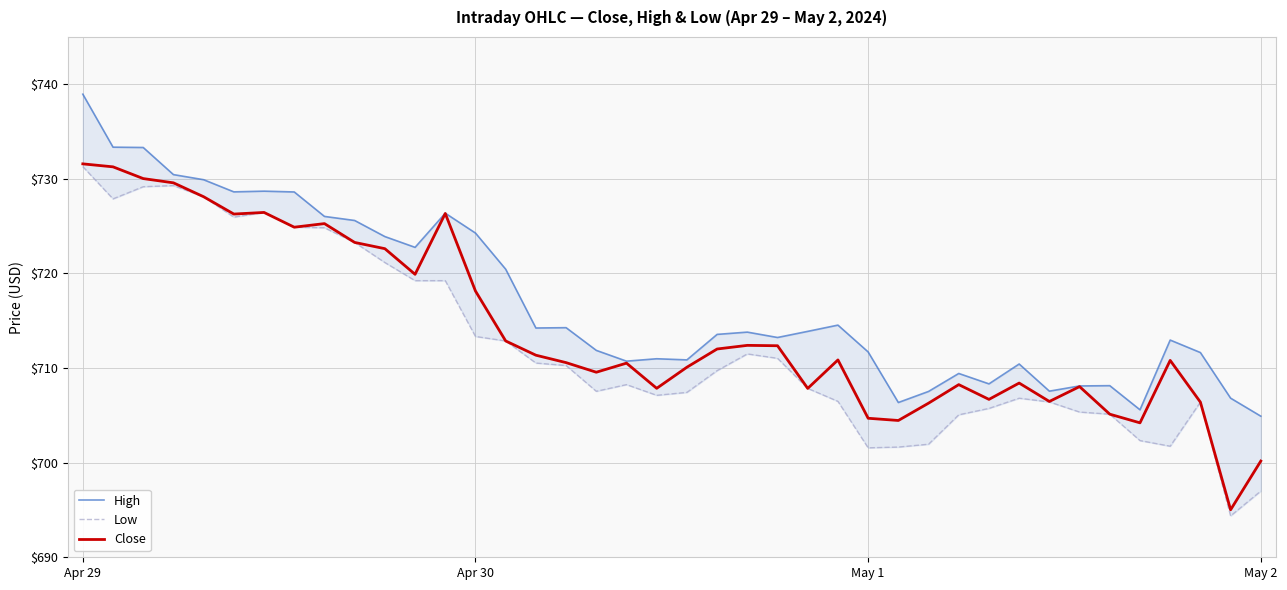

At how many categories does at least one series exceed 710?

30